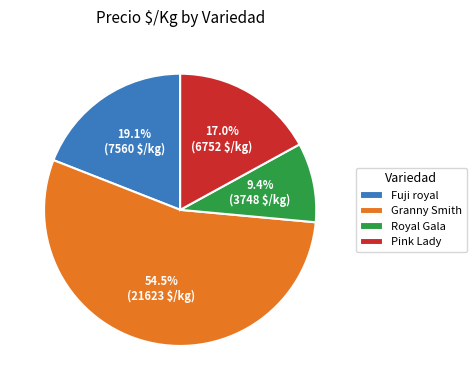

Which has a higher value, Fuji royal or Pink Lady?

Fuji royal